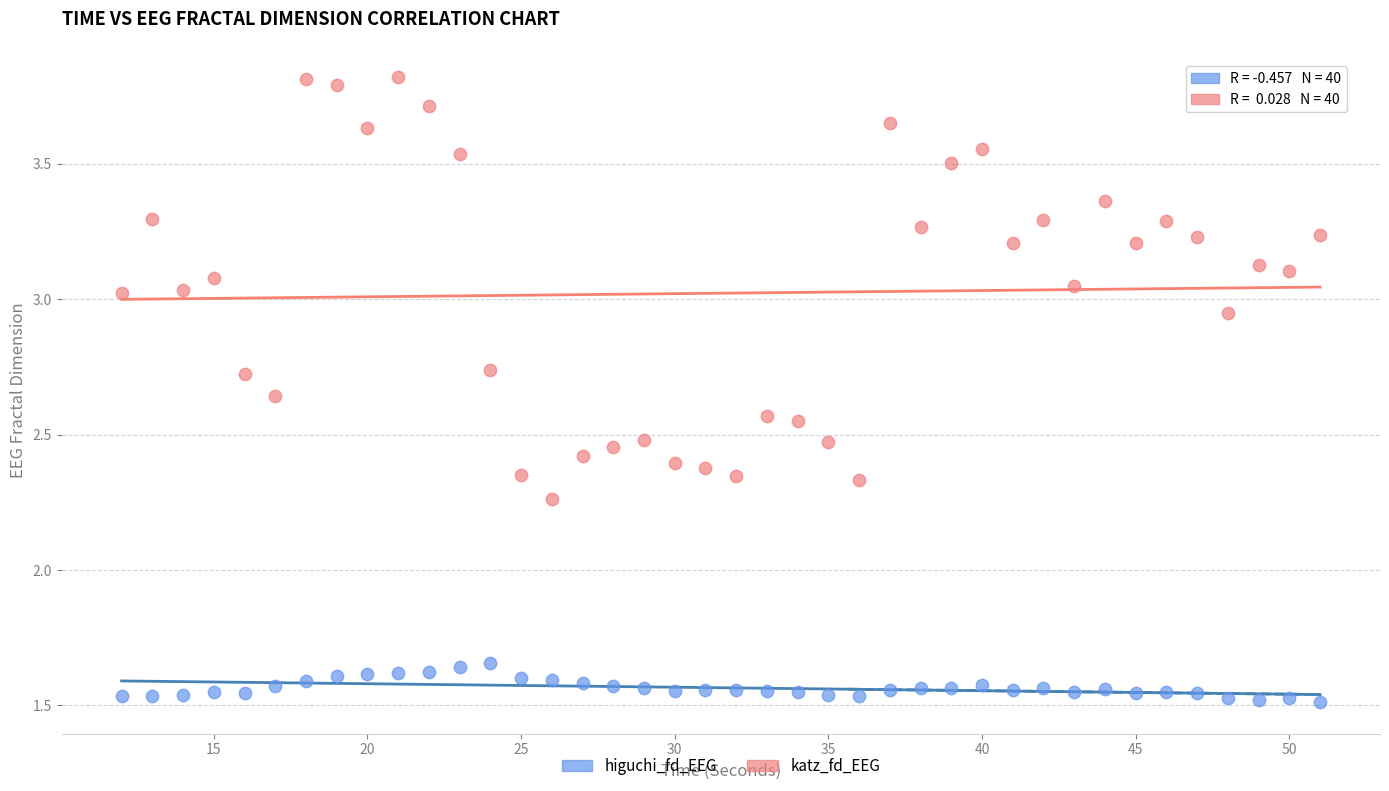

Across all data points, what is the range of X values (max minus min)?

39.0